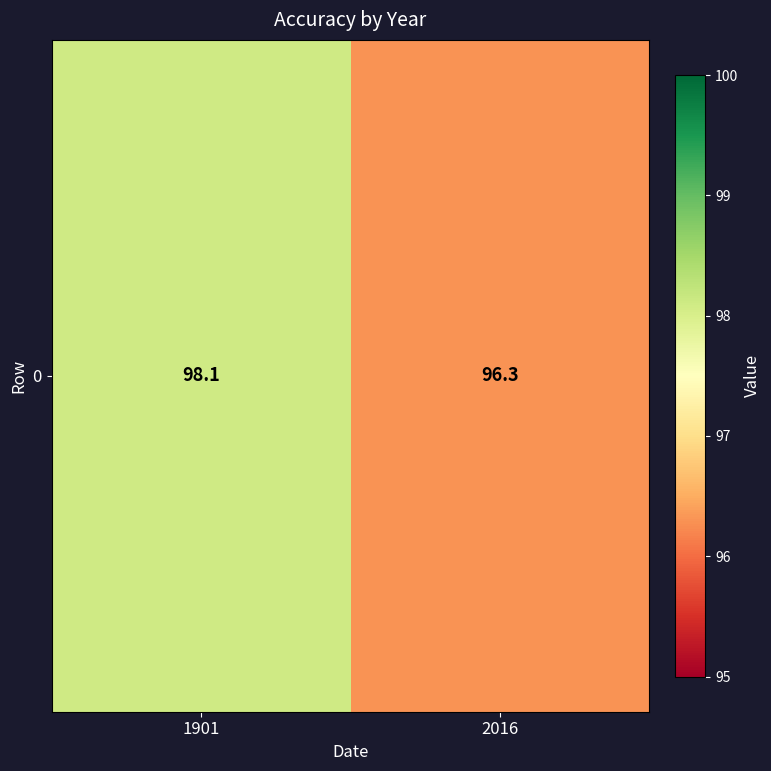

Rank the categories by value from highest to lowest.

1901, 2016